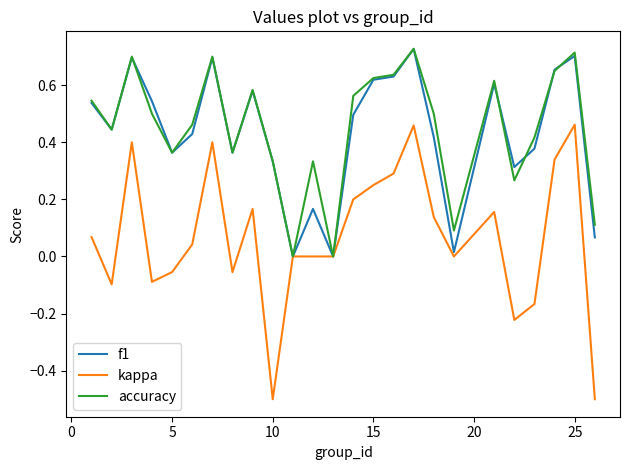

Does the chart have visible grid lines?

No